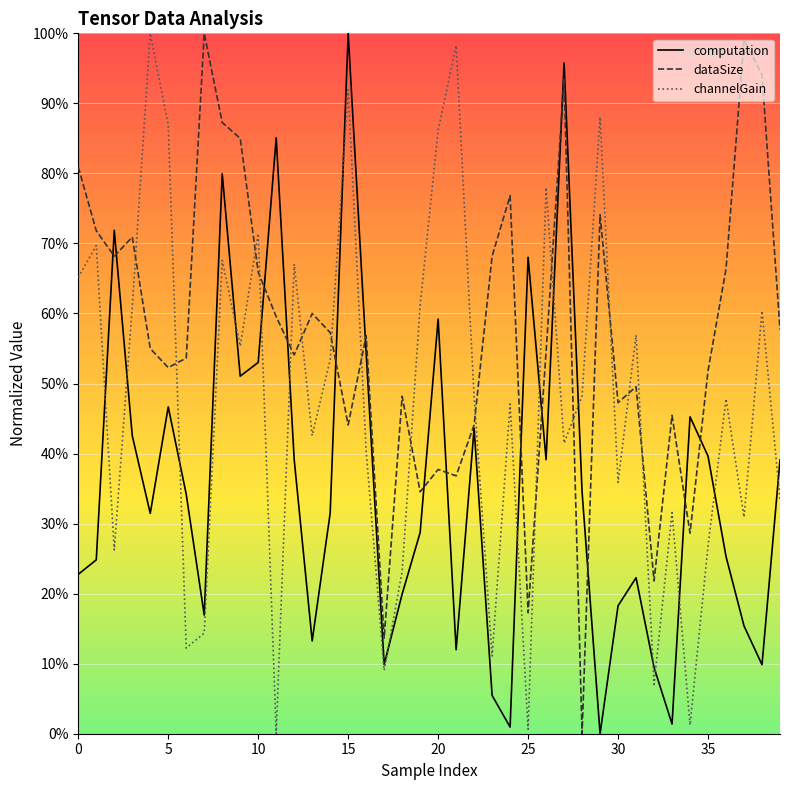

List the series in order of their overall mean, highest first.

dataSize, channelGain, computation